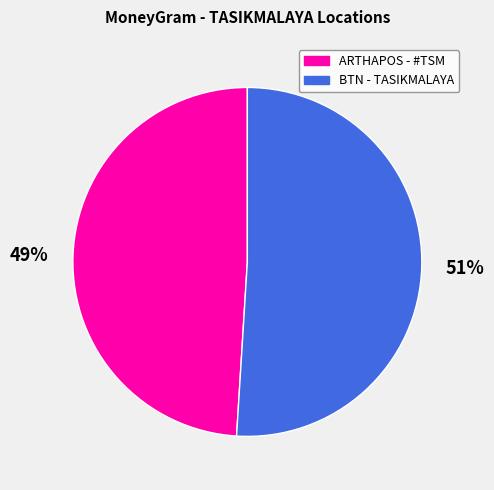

Is there a majority slice in this chart?

Yes